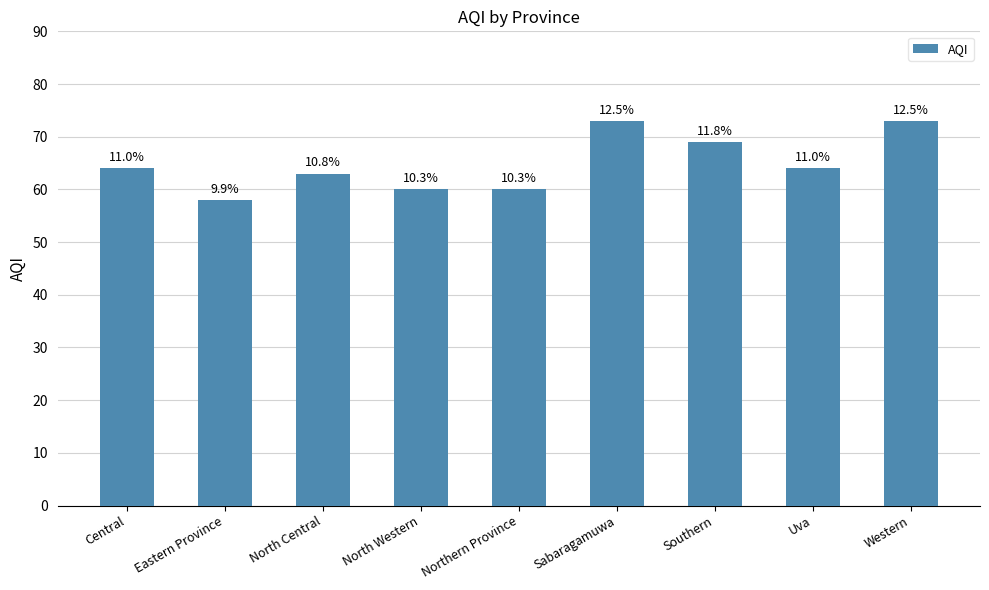

Are the bars grouped side by side (vs. stacked)?

No